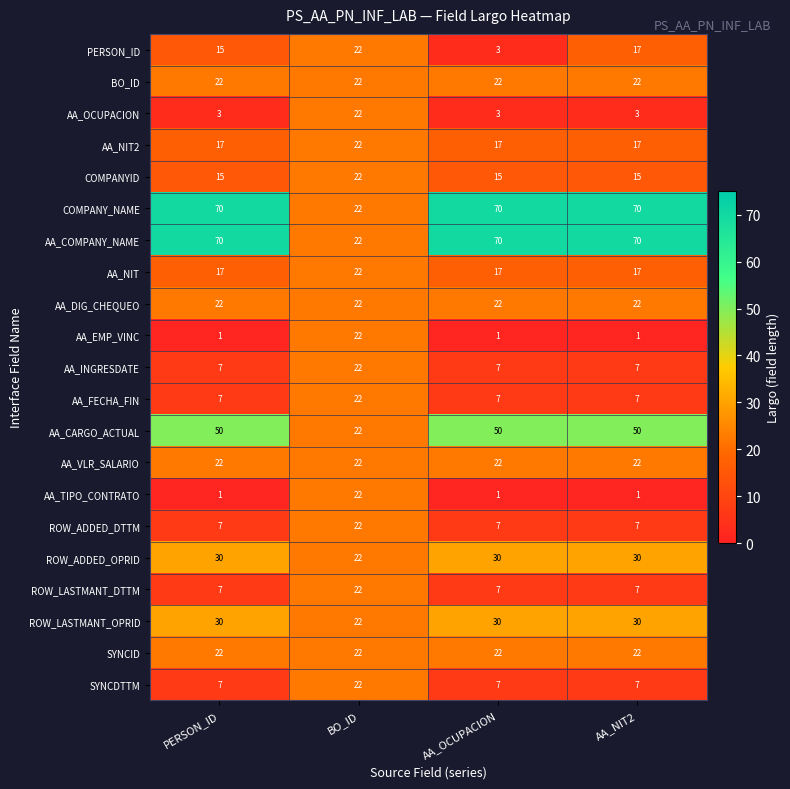

At which category is the sum across all series the highest?

BO_ID